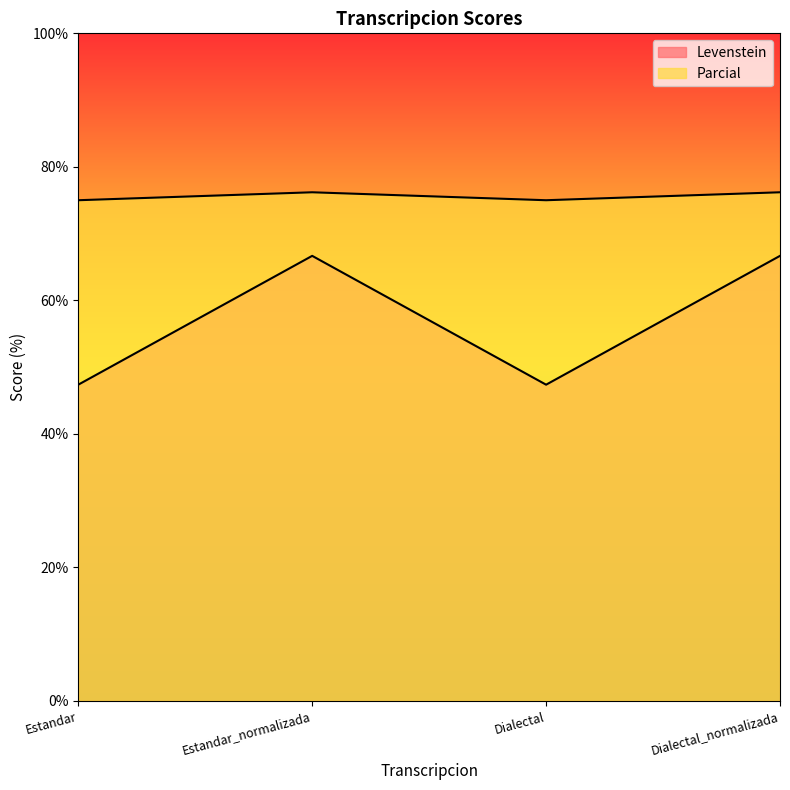

Reading left to right, transcribe all the data shown in this chart.

Levenstein: Estandar=75.0	Estandar_normalizada=76.2	Dialectal=75.0	Dialectal_normalizada=76.2
Parcial: Estandar=47.4	Estandar_normalizada=66.7	Dialectal=47.4	Dialectal_normalizada=66.7